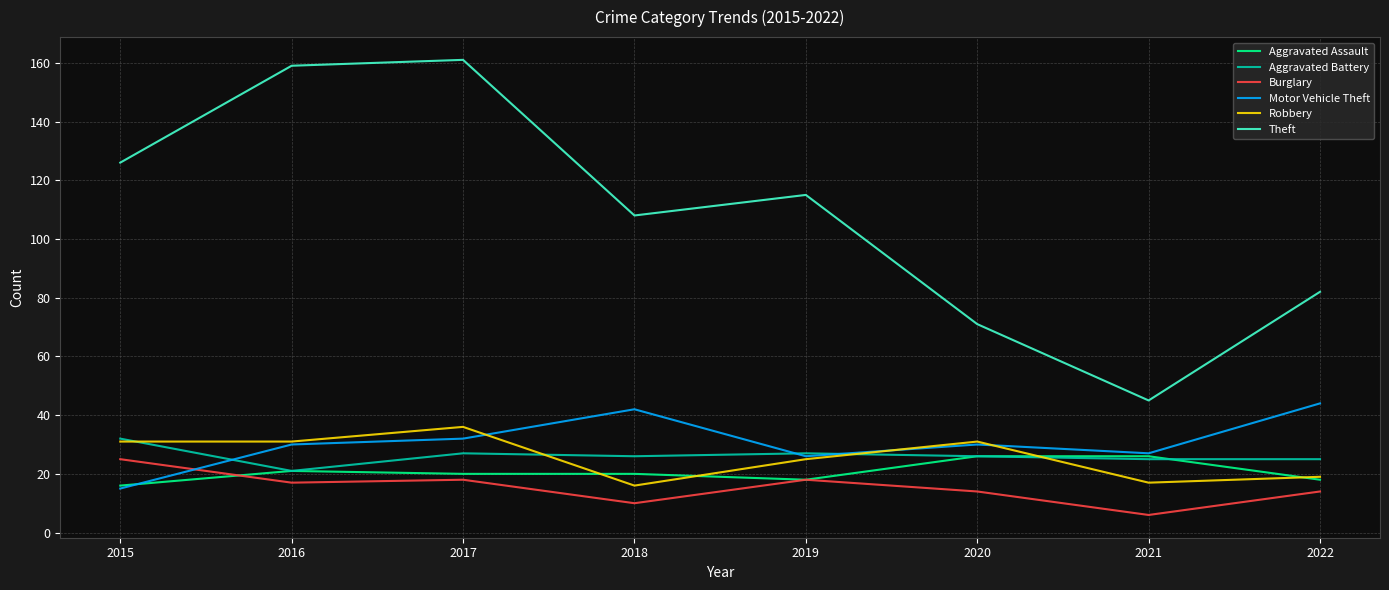

What is the greatest value displayed?

161